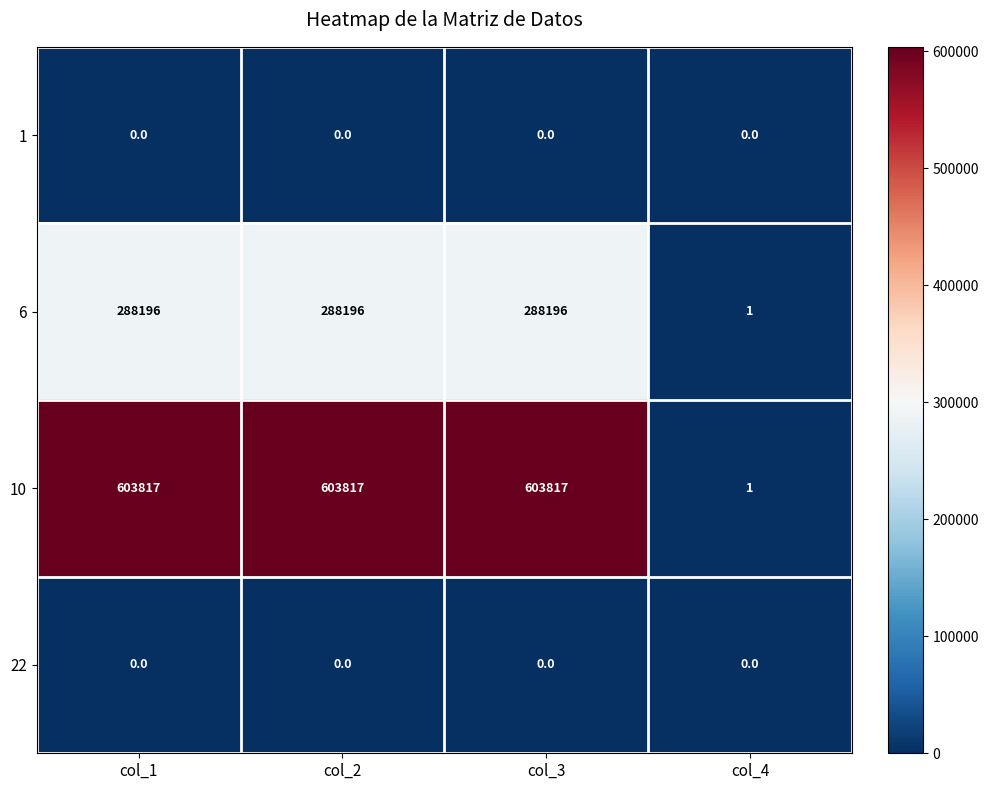

The 22 series shows 0 at col_1. True or false?

True